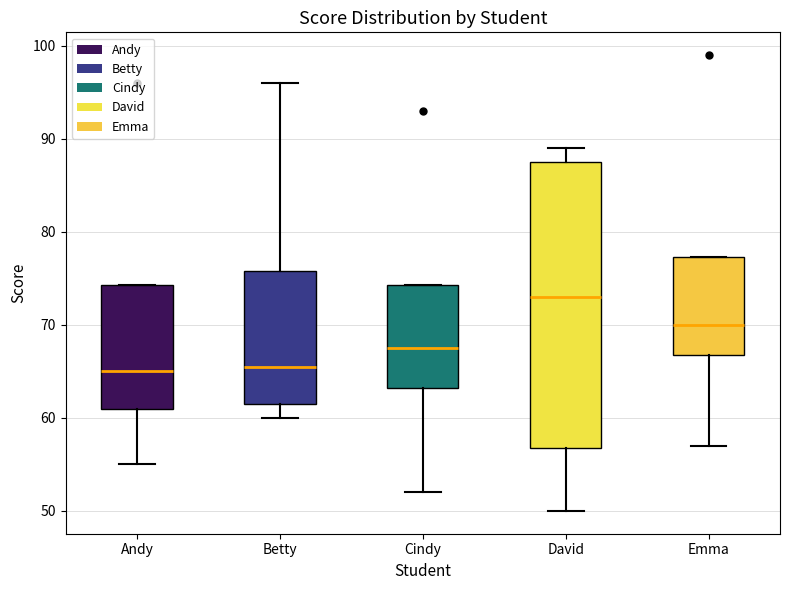

Reading left to right, transcribe this box plot: for each box, give where its median line is, the range the box spans, and where its two whiskers end, as read against the y-axis. The values are not printed on the chart, so give them approximately, as read against the axis.

Andy: median 65, box 61 to 74, whiskers 55 to 74
Betty: median 66, box 62 to 76, whiskers 60 to 96
Cindy: median 68, box 63 to 74, whiskers 52 to 74
David: median 73, box 57 to 88, whiskers 50 to 89
Emma: median 70, box 67 to 77, whiskers 57 to 77